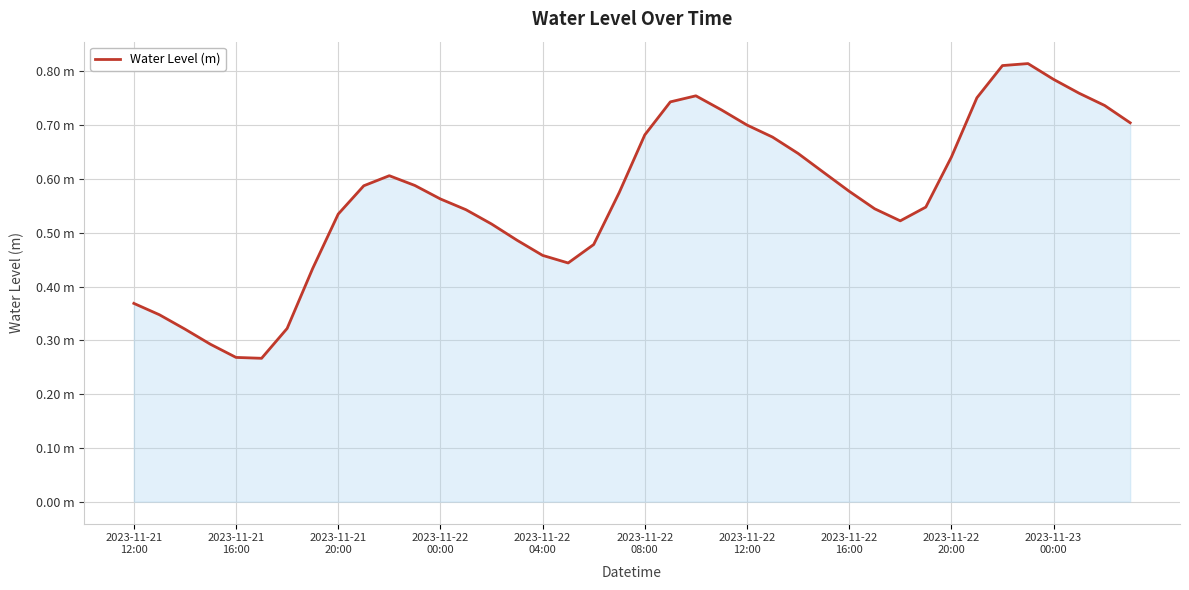

How many points are lower than both their immediate neighbors (excluding endpoints)?

3